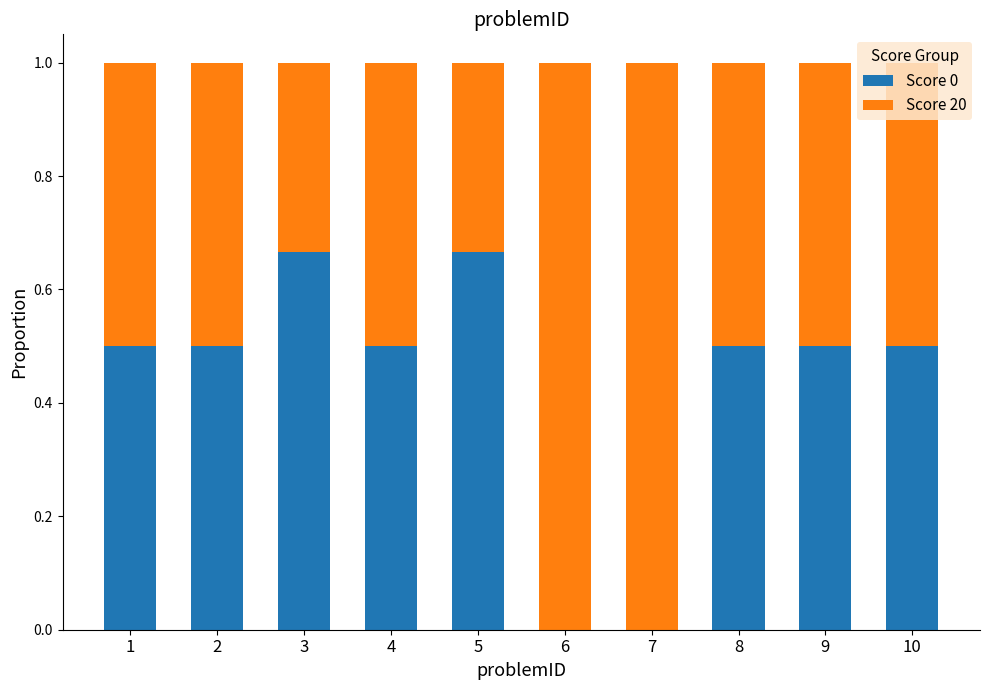

The Score 0 series shows 0.3 at 6. True or false?

False